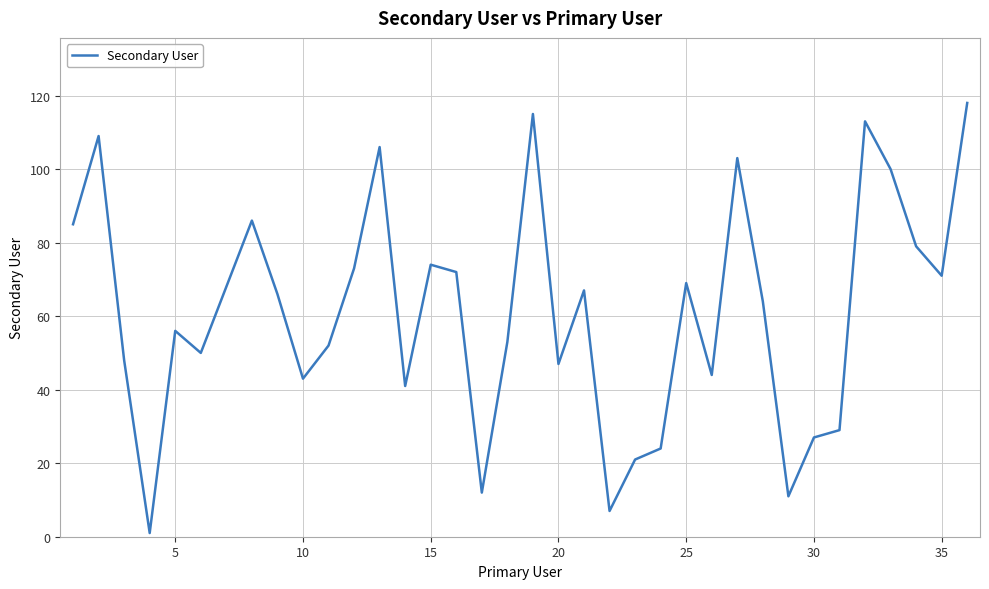

What is the difference between the maximum and minimum values?

117